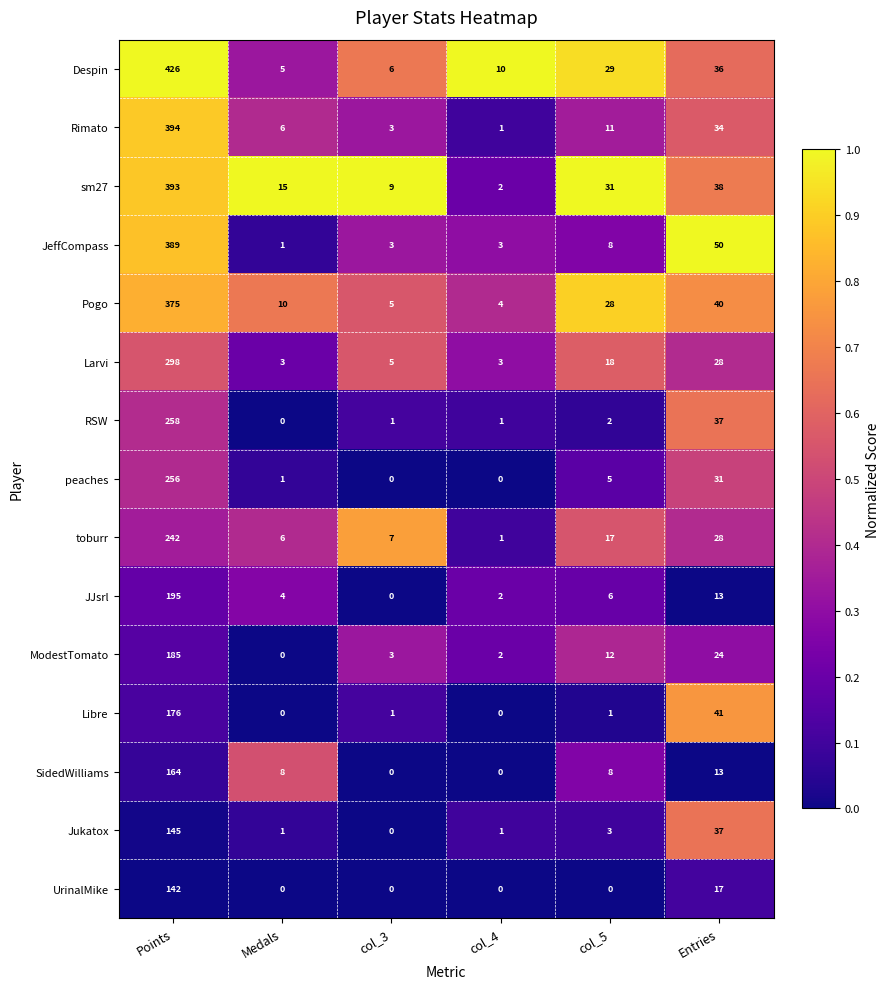

What is the difference between the highest and lowest values at col_3?

9